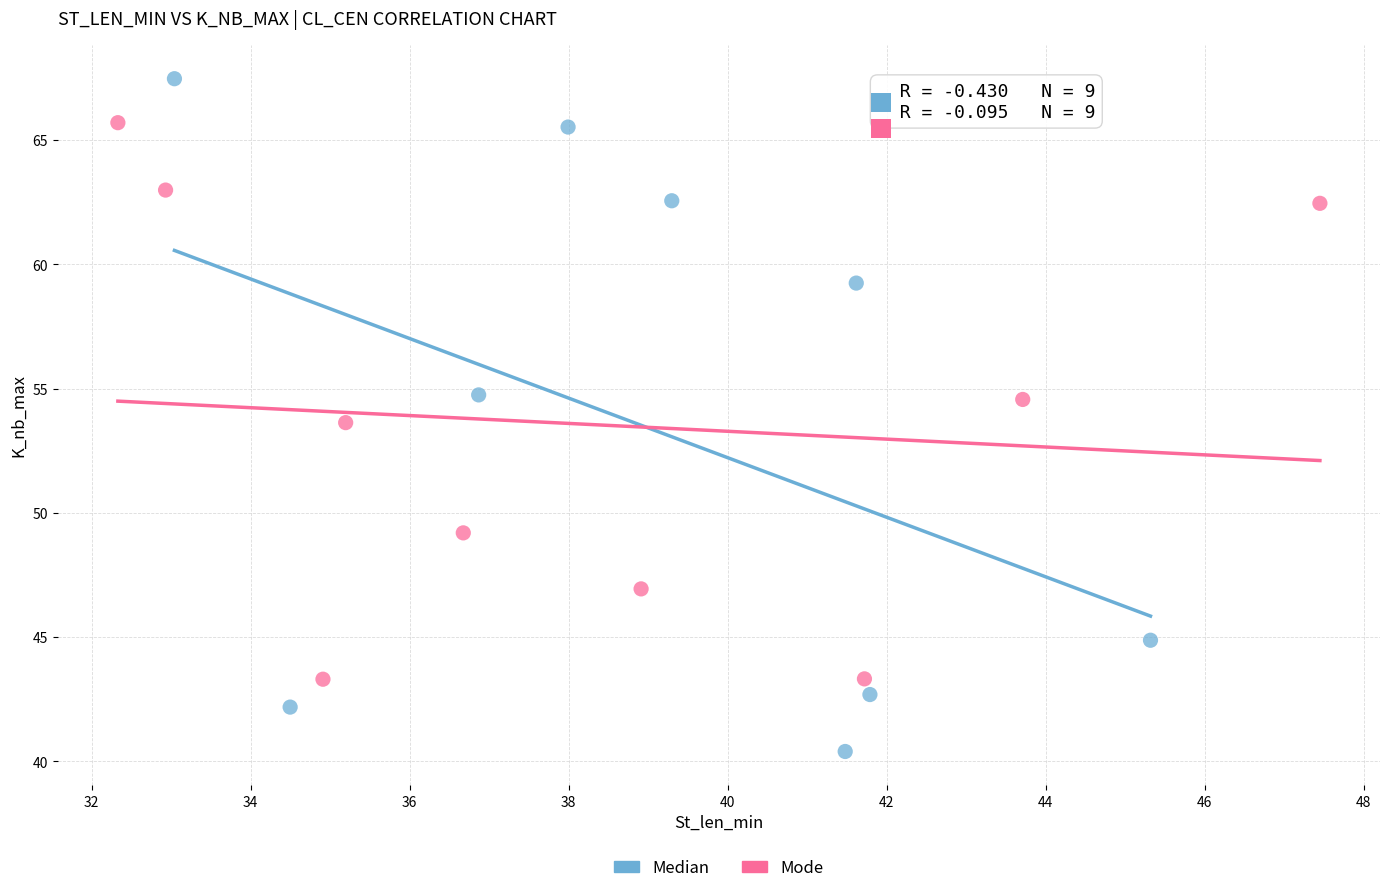

Which series has the widest spread of Y values?

Median